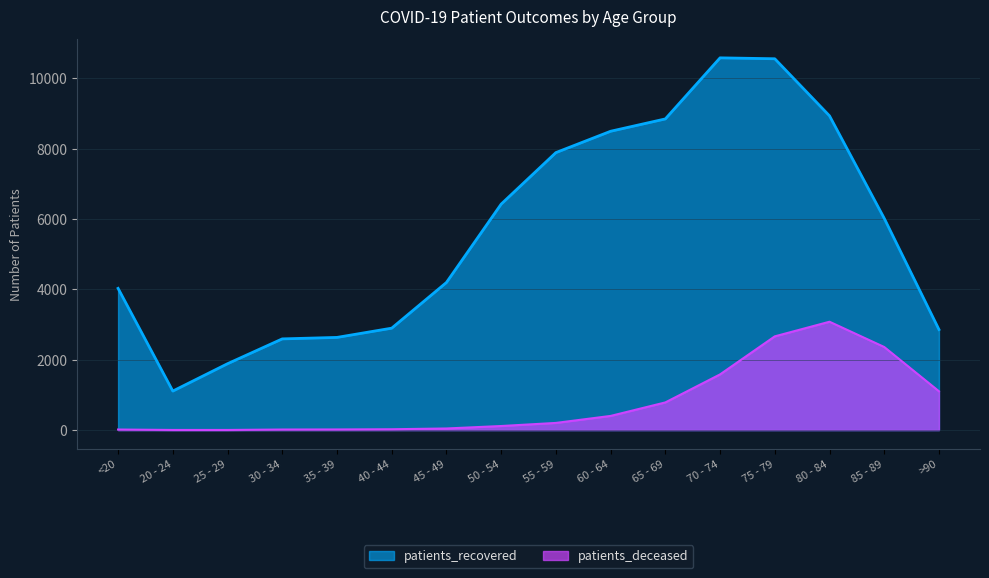

Is it true that patients_recovered equals 2962 at 65 - 69?

False